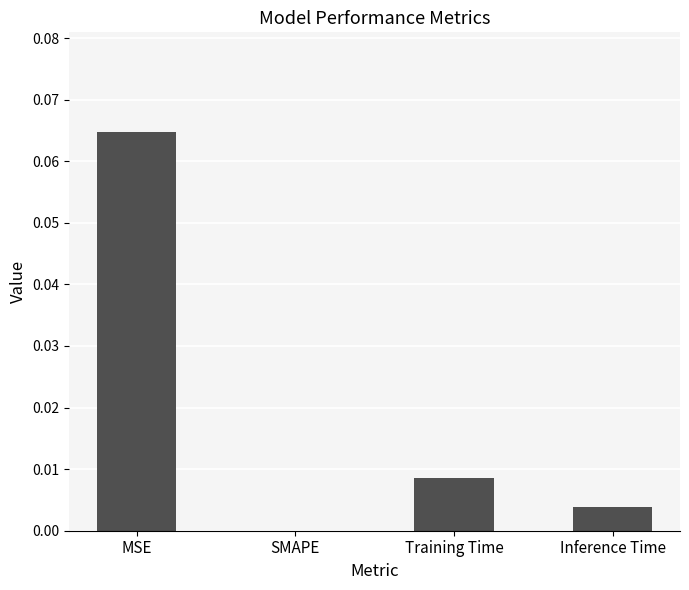

Are the bars horizontal?

No